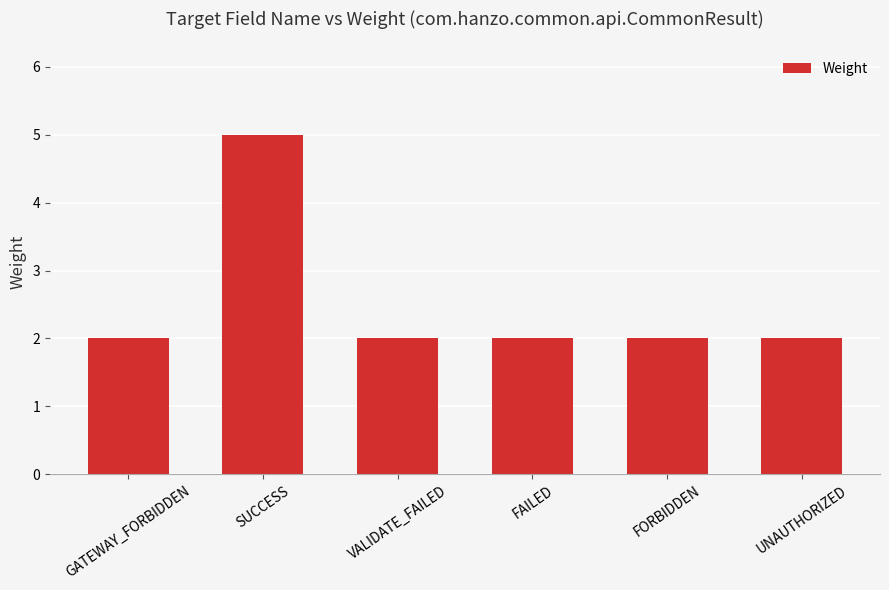

Reading left to right, what are all the values shown in this chart?

GATEWAY_FORBIDDEN=2	SUCCESS=5	VALIDATE_FAILED=2	FAILED=2	FORBIDDEN=2	UNAUTHORIZED=2